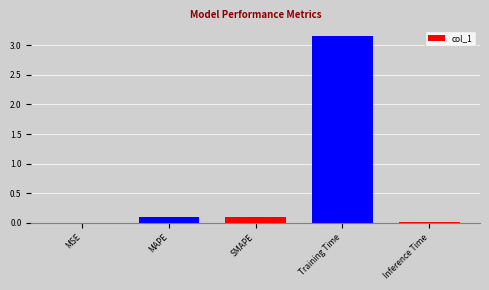

Is it true that the value at MAPE is 0.1?

True